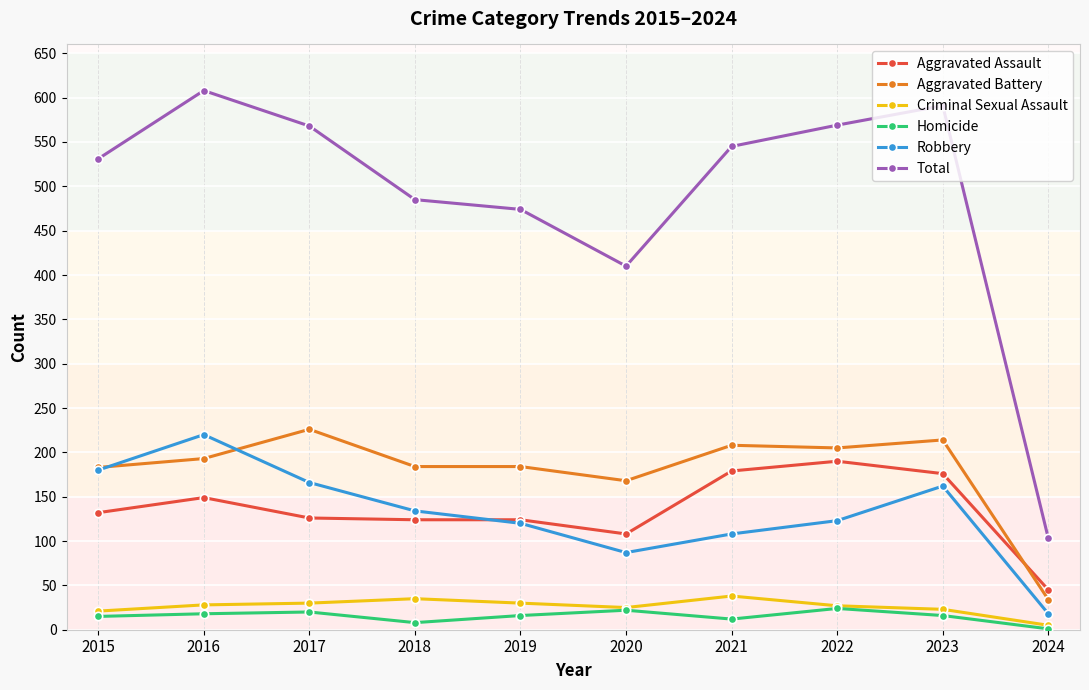

What is the minimum value for Aggravated Assault?

45